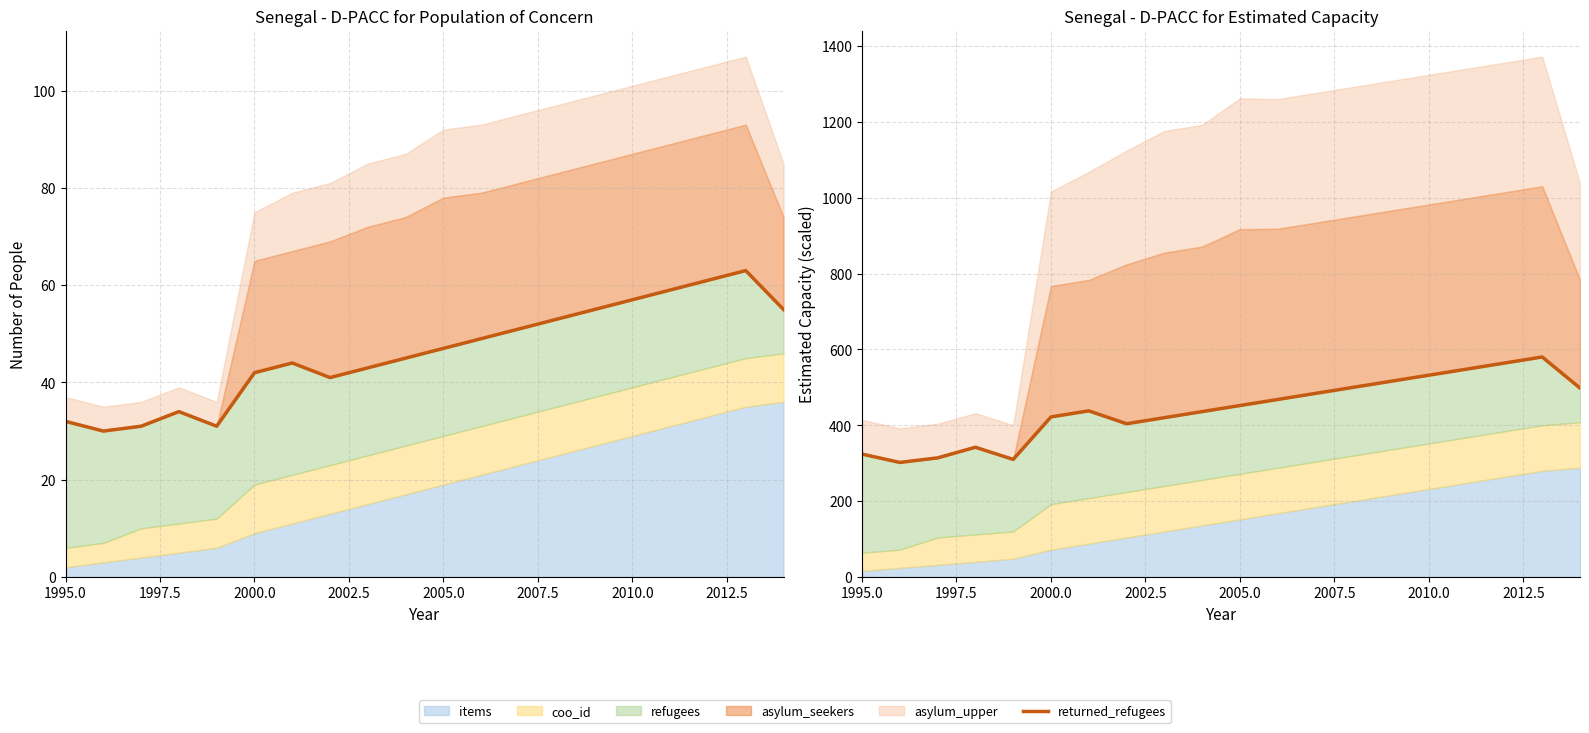

True or false: the data has more than 2 interior local peaks.

True